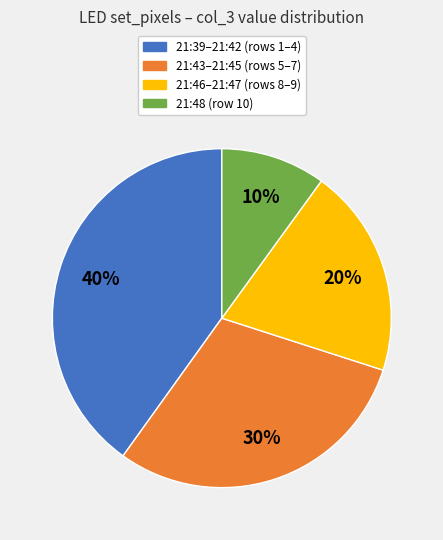

Is there any slice that represents more than half of the pie?

No